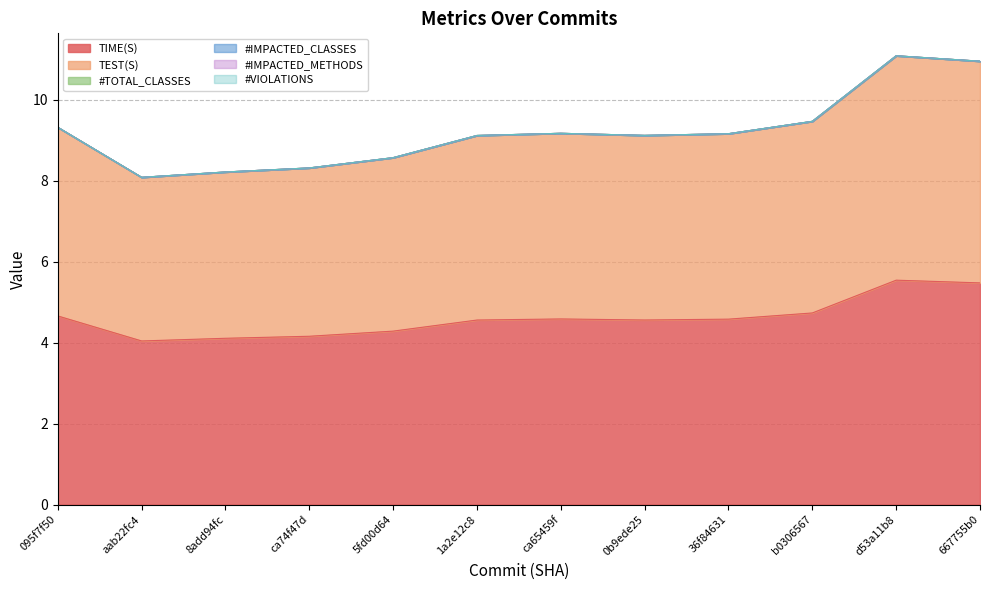

At which category is the sum across all series the highest?

d53a11b8